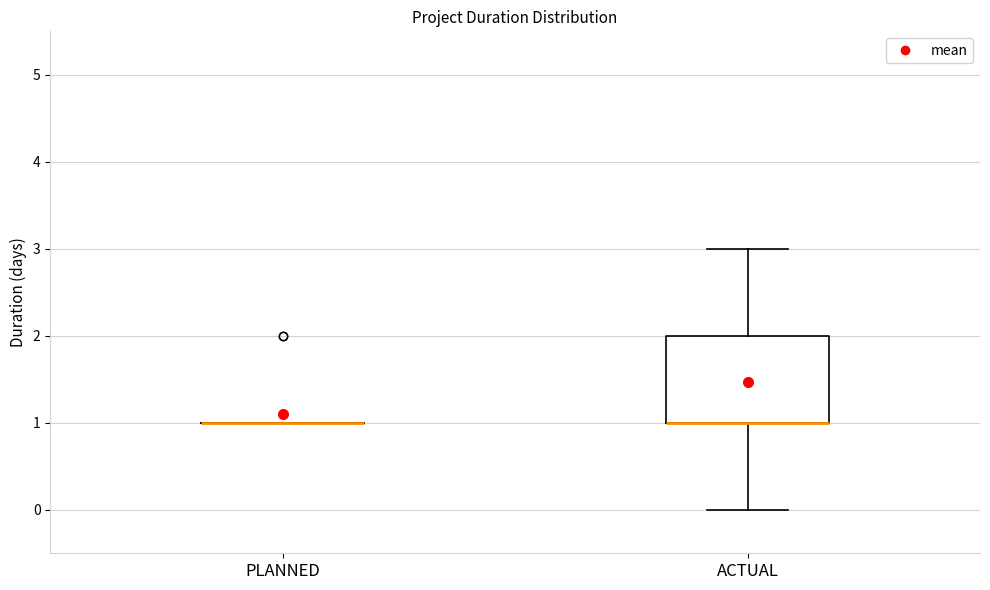

Reading left to right, transcribe this box plot: for each box, give where its median line is, the range the box spans, and where its two whiskers end, as read against the y-axis. The values are not printed on the chart, so give them approximately, as read against the axis.

PLANNED: box collapsed to a line at 1, whiskers 1 to 1
ACTUAL: median 1 (drawn on the box's lower edge), box 1 to 2, whiskers 0 to 3